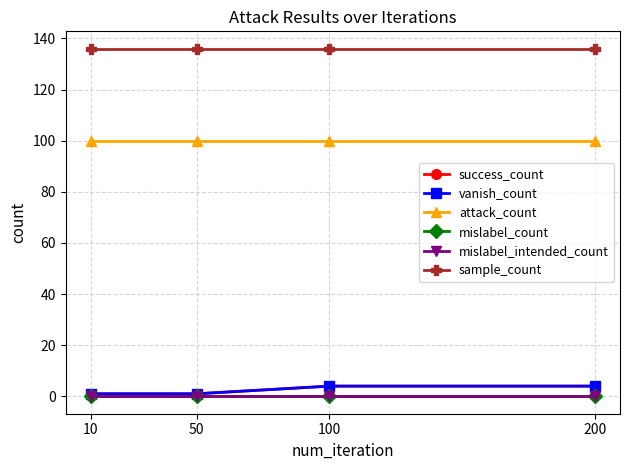

Is this an area chart (filled region under the line)?

No